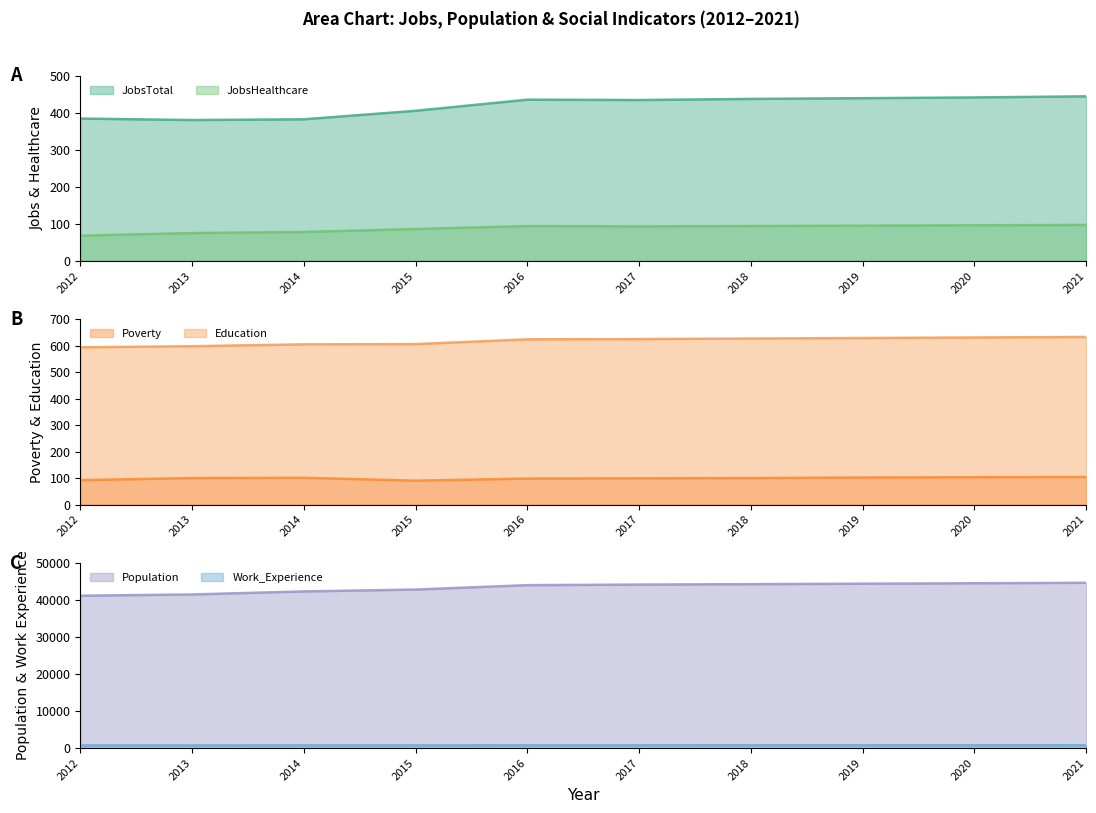

What is the sum of all Poverty values?

989